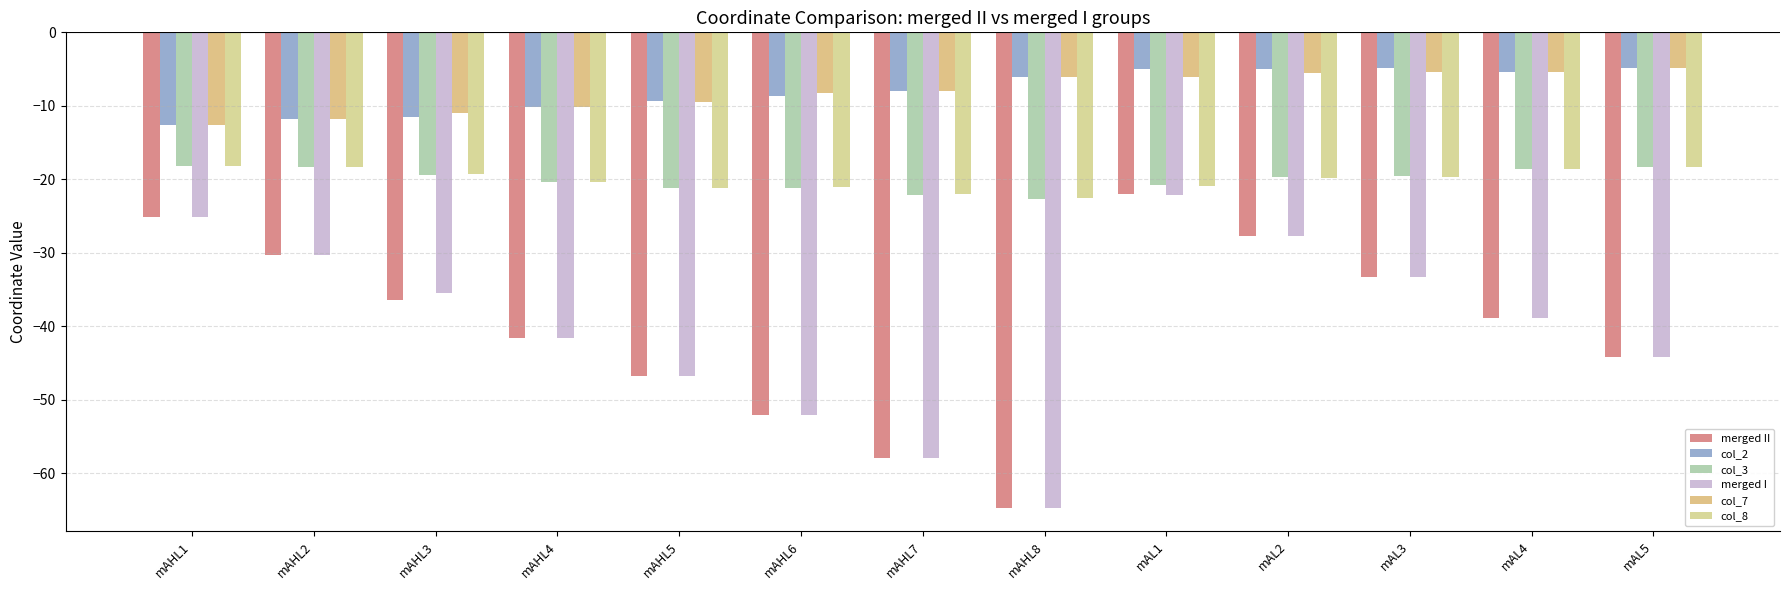

List the labels in order of merged II value, smallest first.

mAHL8, mAHL7, mAHL6, mAHL5, mAL5, mAHL4, mAL4, mAHL3, mAL3, mAHL2, mAL2, mAHL1, mAL1